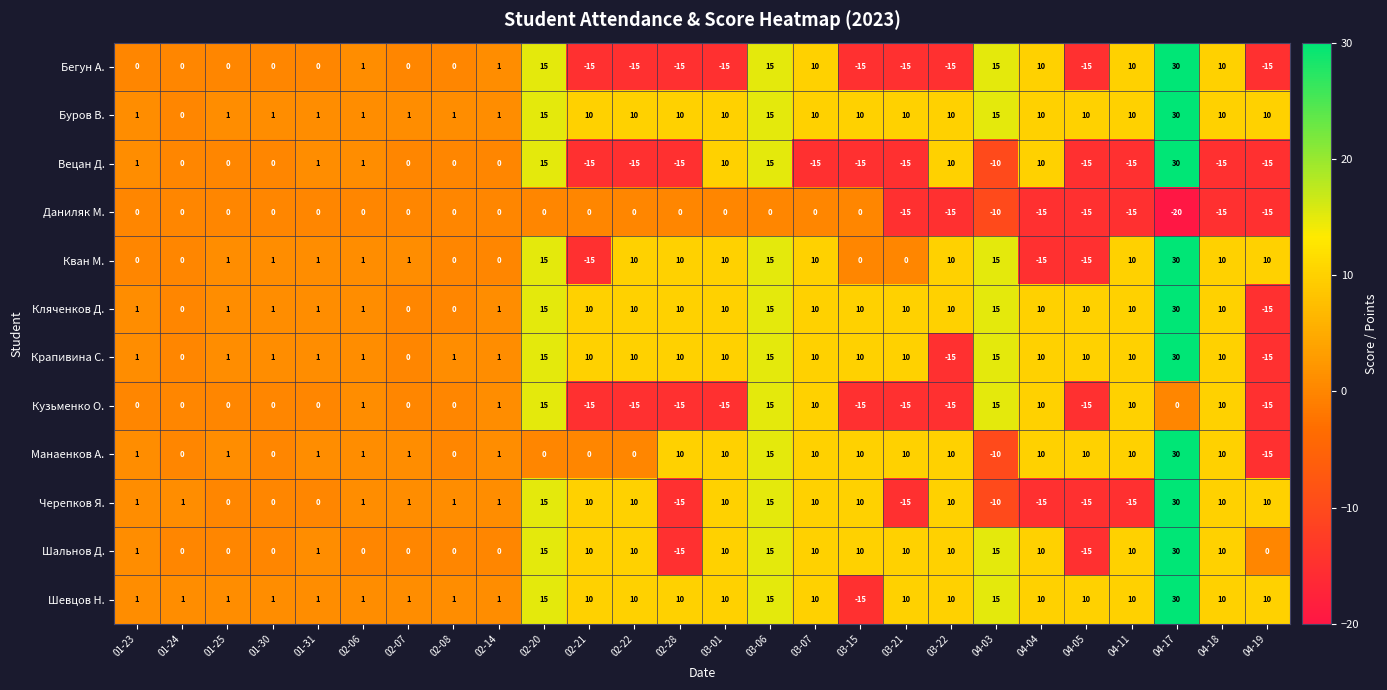

Count the number of data series in this chart.

12